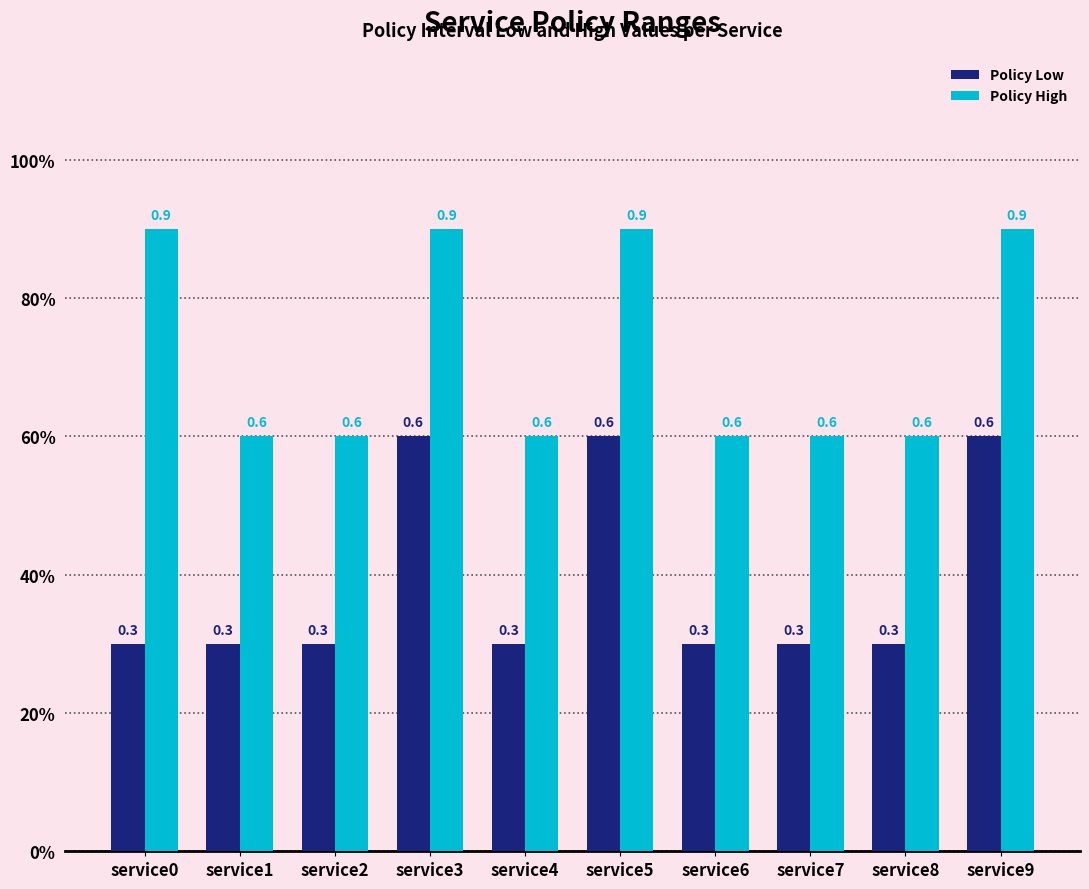

Reading left to right, extract all data points from this chart.

Policy Low: 0.3	0.3	0.3	0.6	0.3	0.6	0.3	0.3	0.3	0.6
Policy High: 0.9	0.6	0.6	0.9	0.6	0.9	0.6	0.6	0.6	0.9